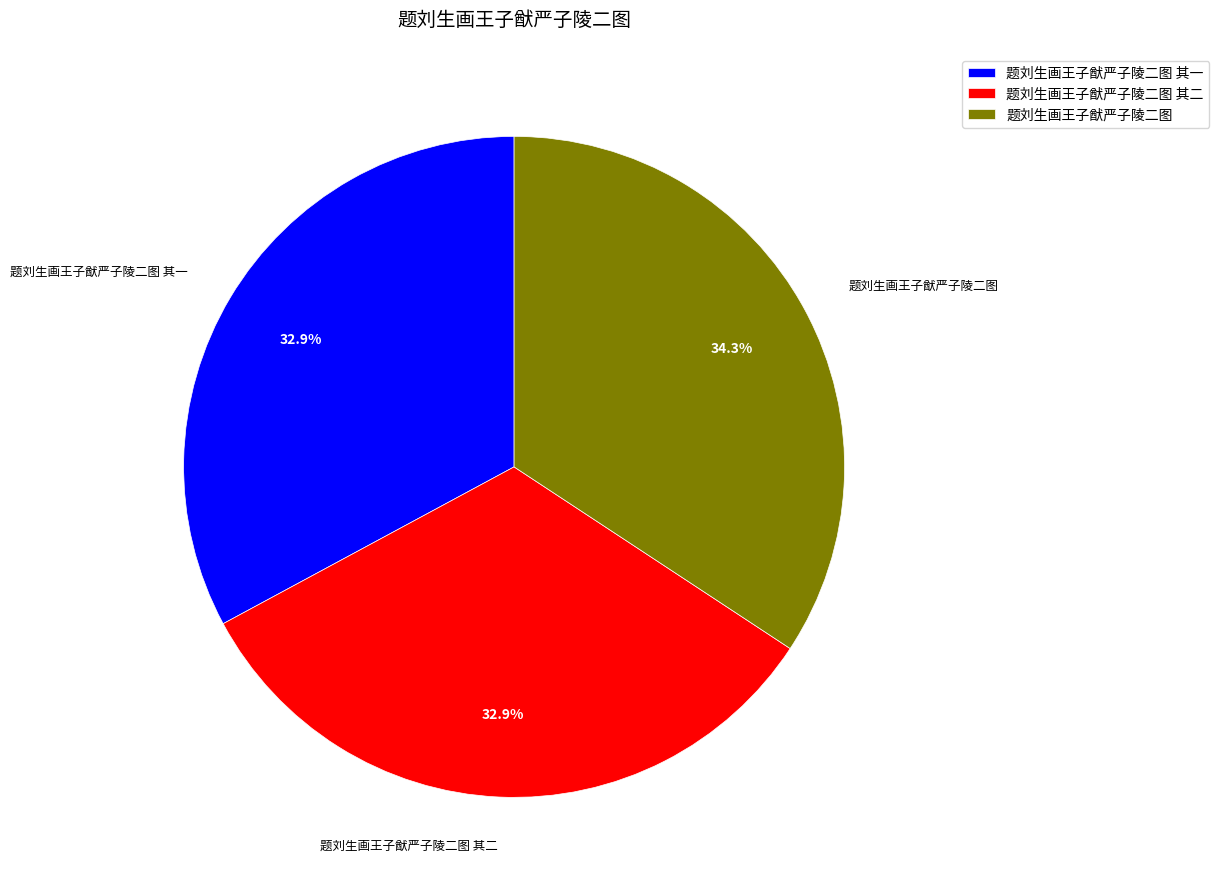

What is the ratio of the value at 题刘生画王子猷严子陵二图 其二 to the value at 题刘生画王子猷严子陵二图 其一?

1.0